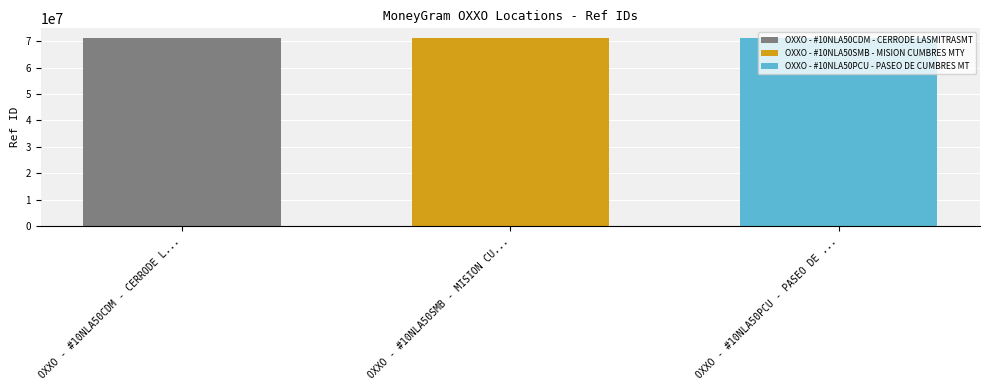

What is the greatest value displayed?

71322966